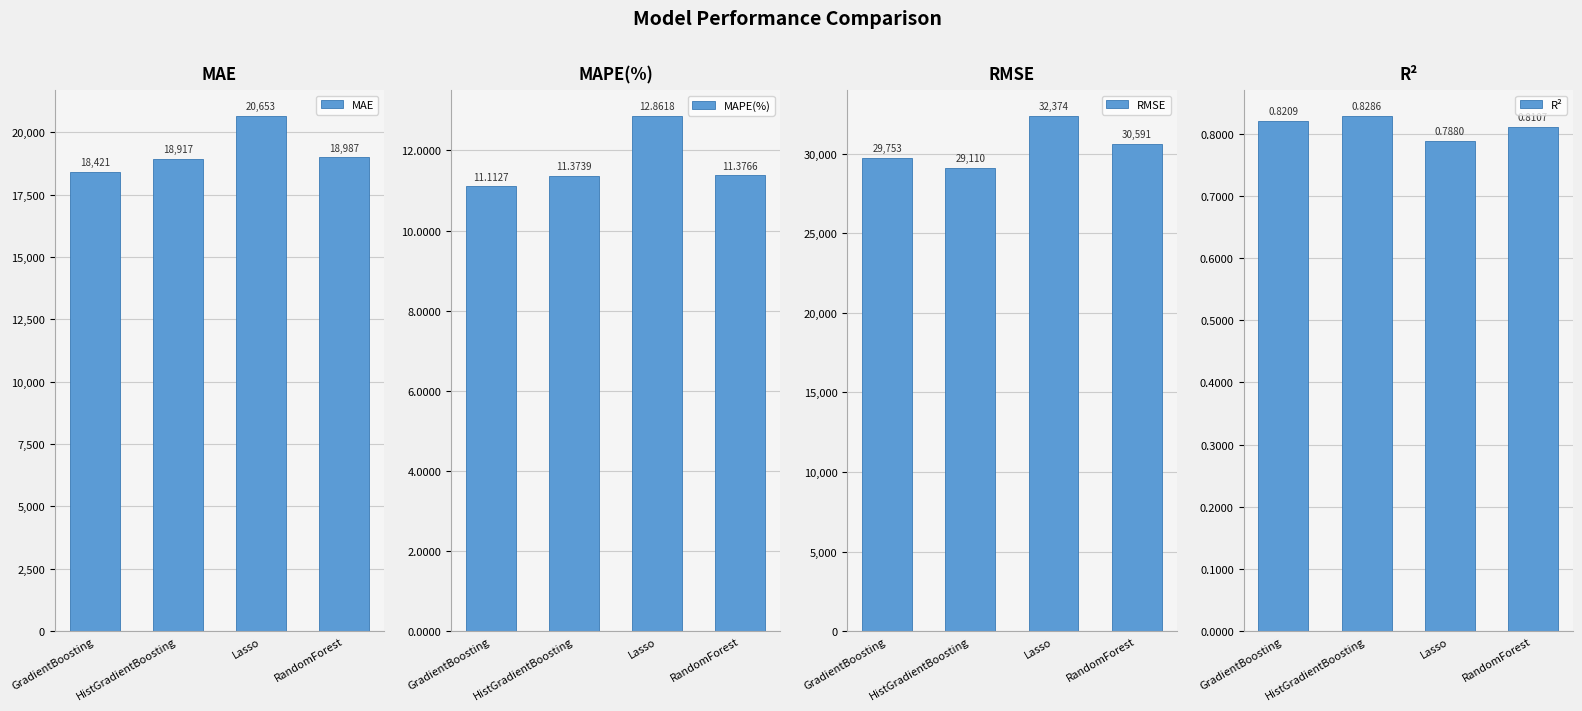

Reading left to right, extract all data points from this chart.

MAE: GradientBoosting=18421.4	HistGradientBoosting=18917.3	Lasso=20652.8	RandomForest=18986.5
MAPE(%): GradientBoosting=11.1	HistGradientBoosting=11.4	Lasso=12.9	RandomForest=11.4
RMSE: GradientBoosting=29753.1	HistGradientBoosting=29109.7	Lasso=32373.8	RandomForest=30590.9
R²: GradientBoosting=0.8	HistGradientBoosting=0.8	Lasso=0.8	RandomForest=0.8